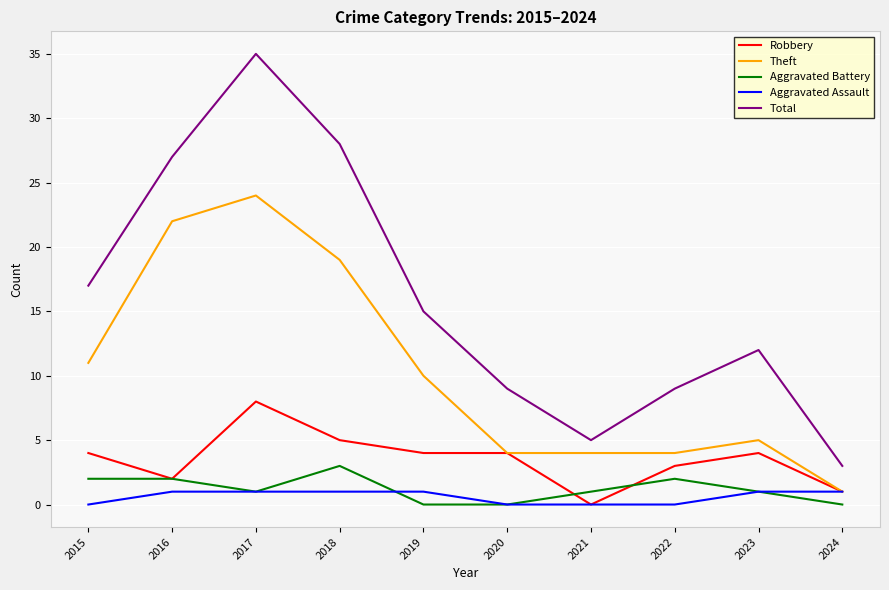

Which series changed the most between 2023 and 2024?

Total